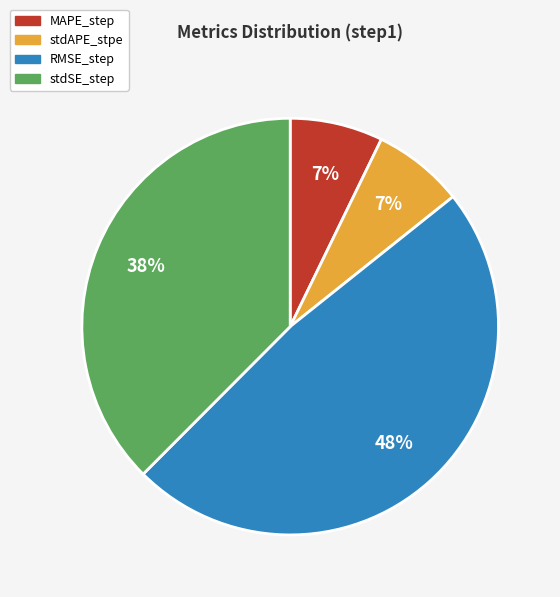

The MAPE_step slice represents 7% of the pie. True or false?

True